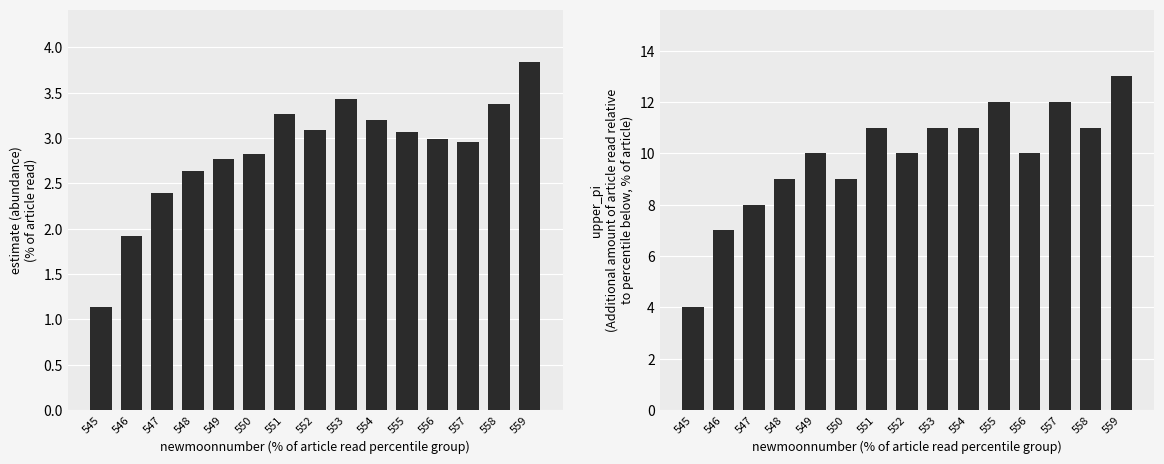

What is the spread (max minus min) of values at 558?

7.6